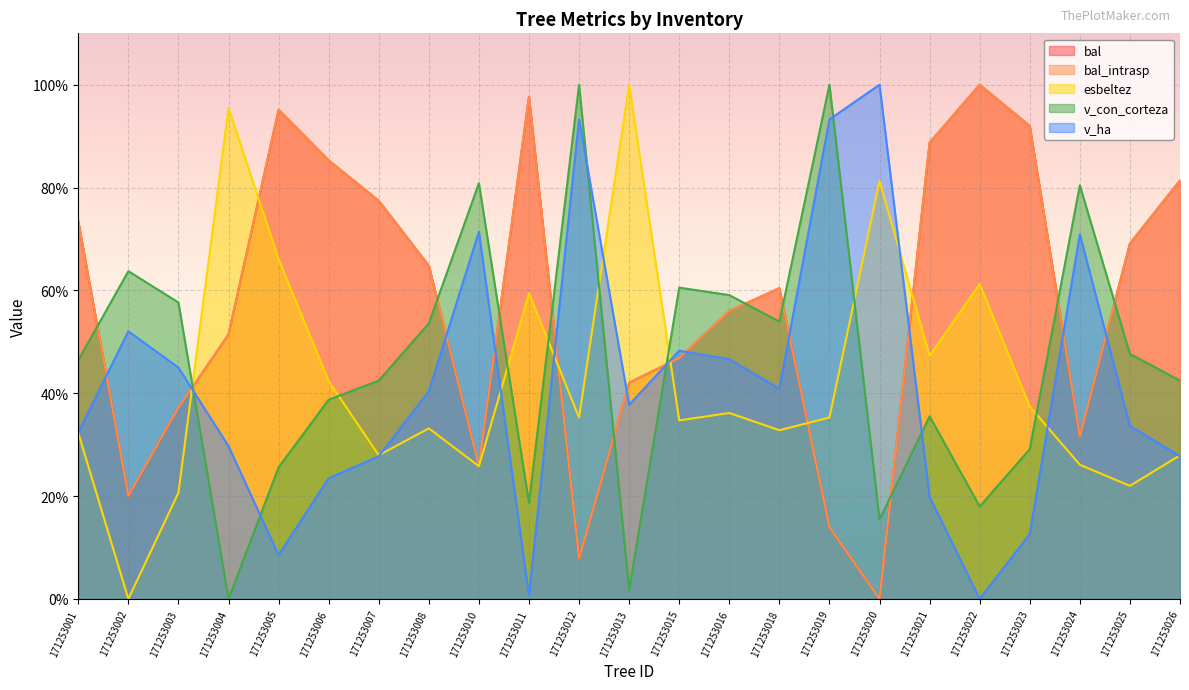

What are all the series names shown in the legend?

bal, bal_intrasp, esbeltez, v_con_corteza, v_ha